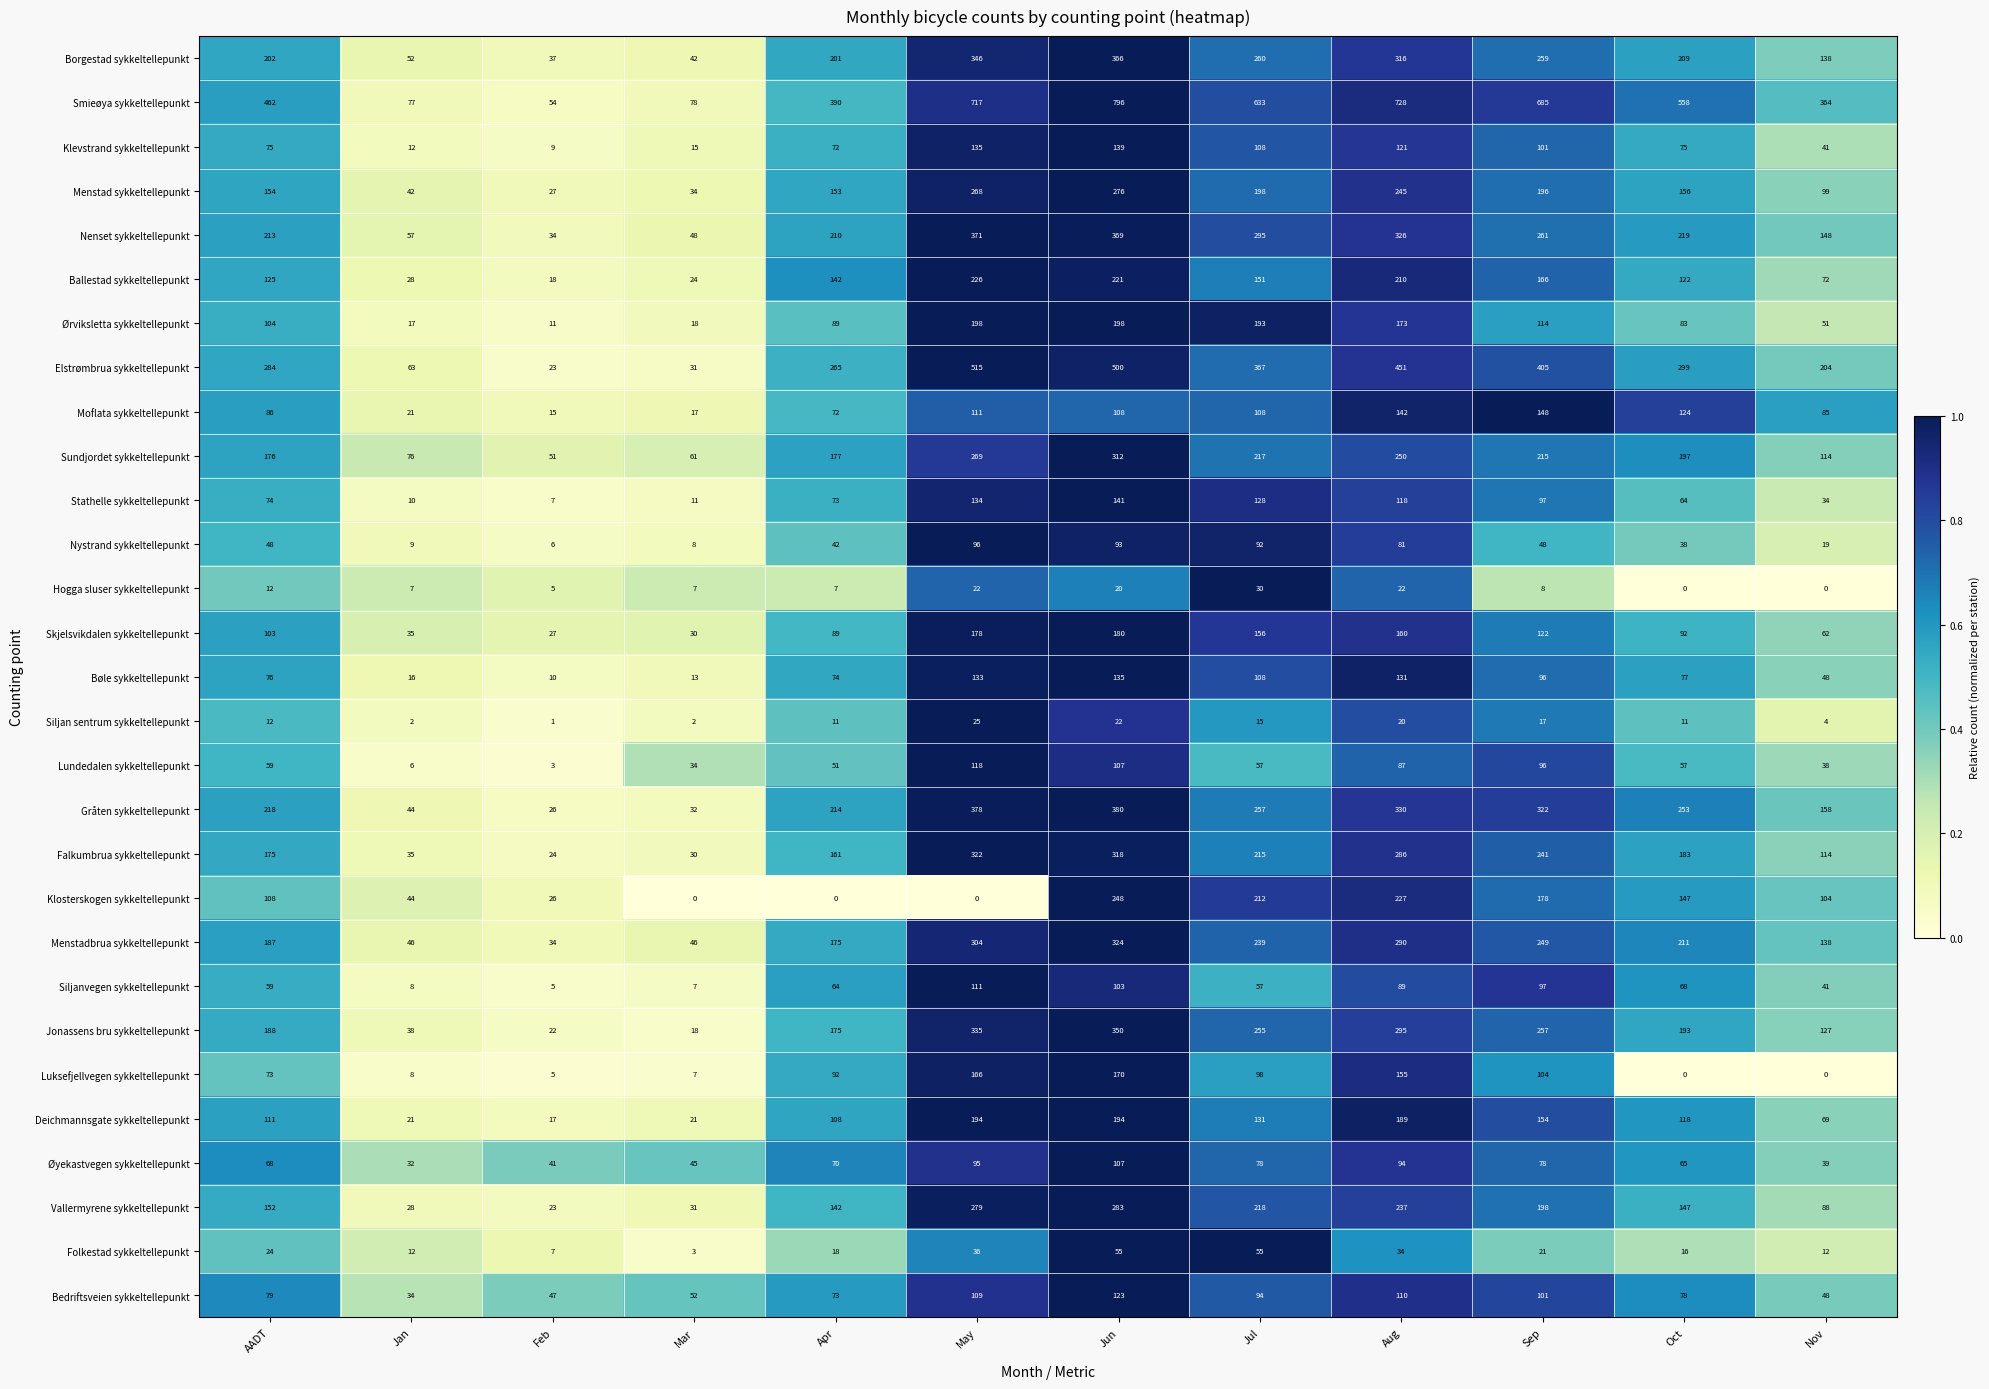

At which label does Nystrand sykkeltellepunkt reach its peak?

May